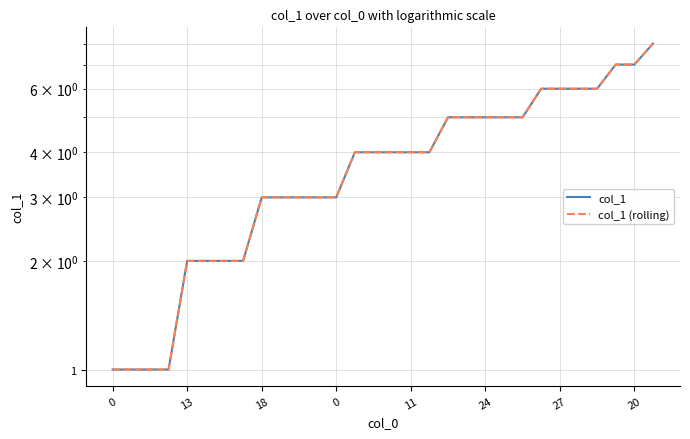

How many col_1 values are between 2 and 5?

19